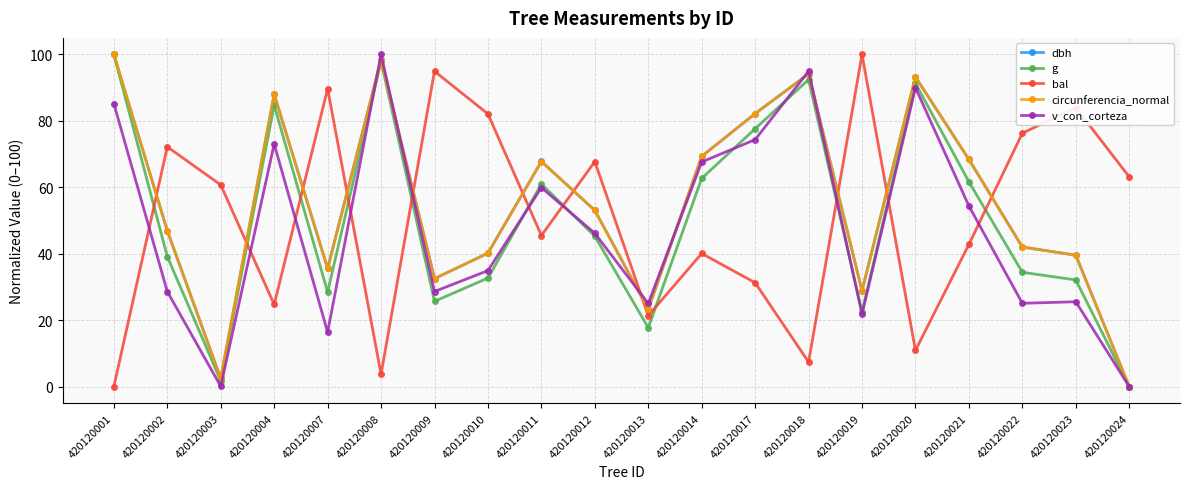

How many data points in dbh are above 53?

10